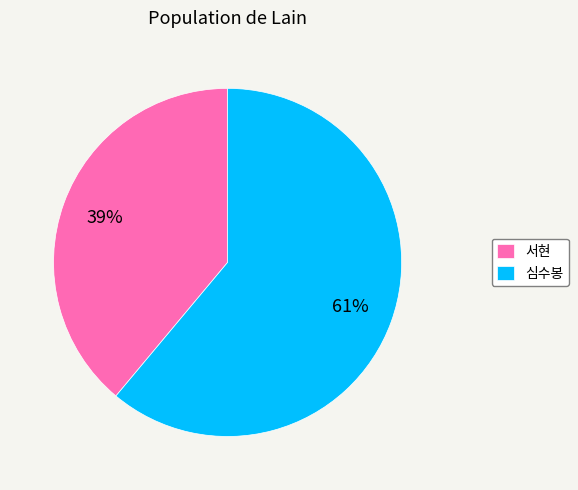

To the nearest percent, what portion does 심수봉 represent?

61%